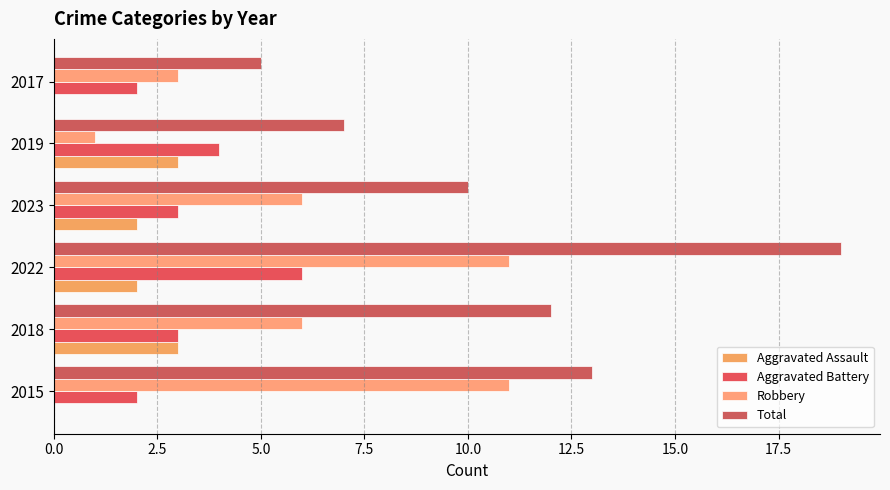

Which series has the largest total across all categories?

Total